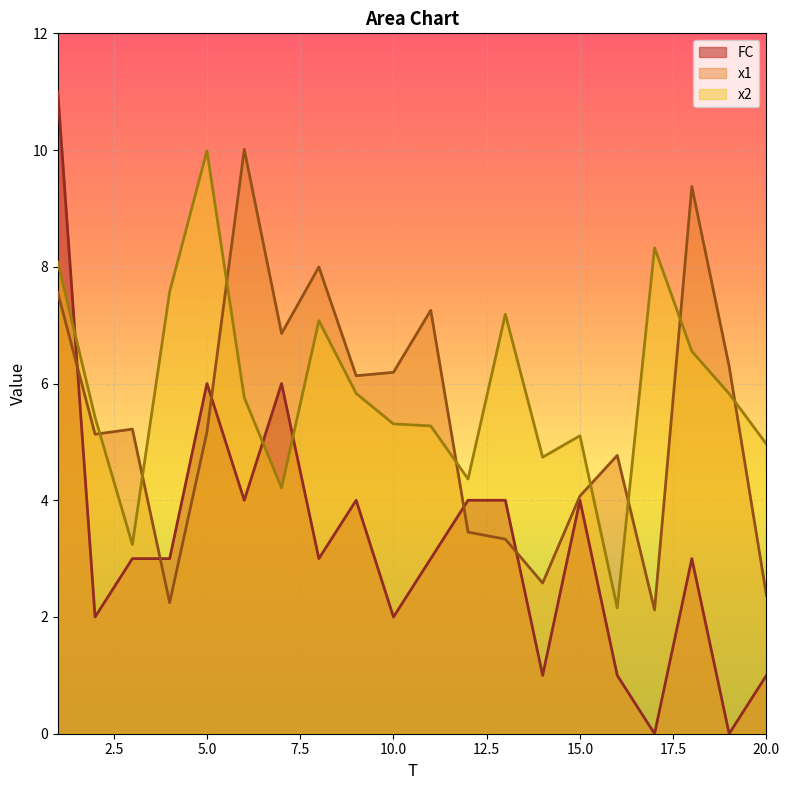

Which series ends up on top after the final intersection of FC and x2?

x2